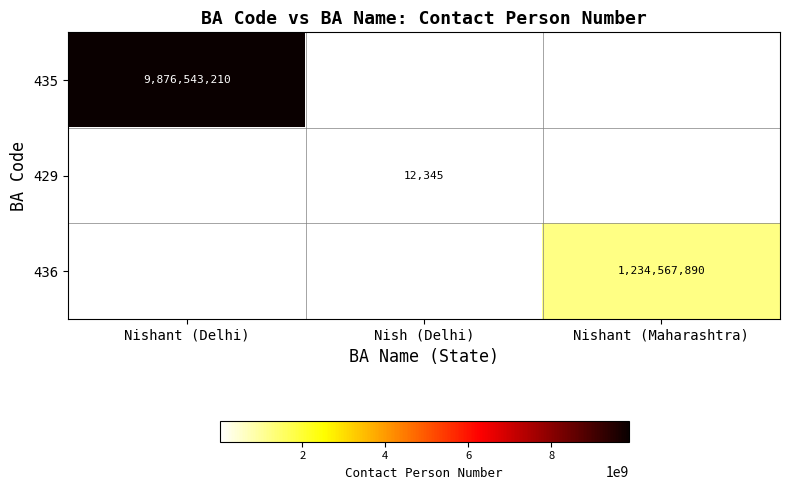

Which has a higher value, Nish (Delhi) or Nishant (Maharashtra)?

Nishant (Maharashtra)